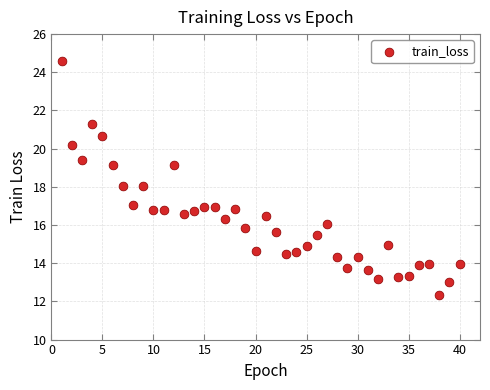

What is the range of Y values (max minus min)?

12.3